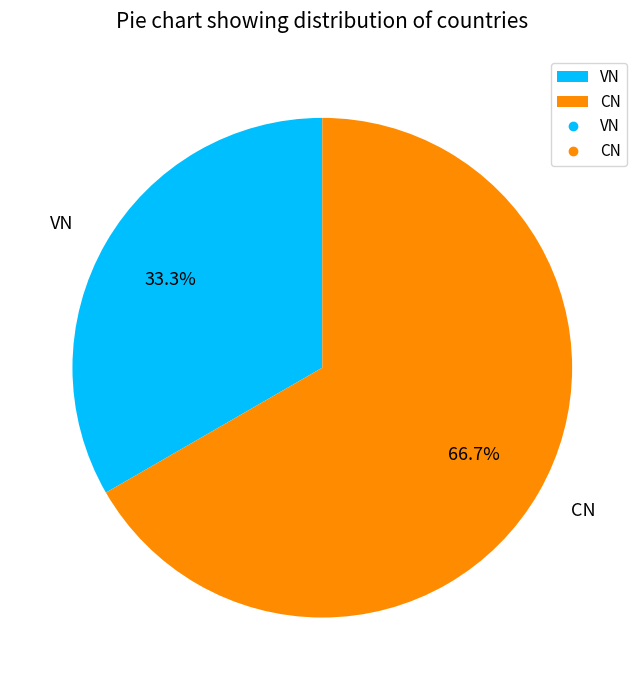

What is the total percentage of CN and VN?

100.0%